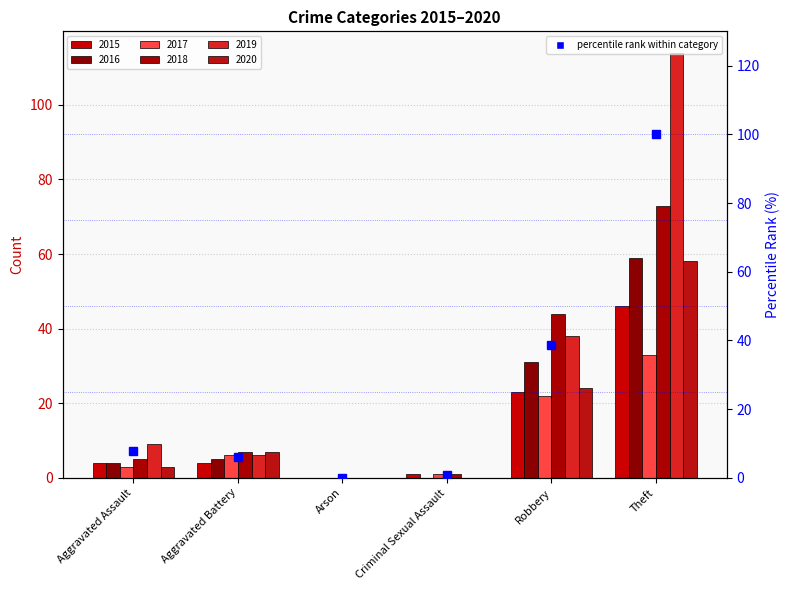

How many positive values are there?

5